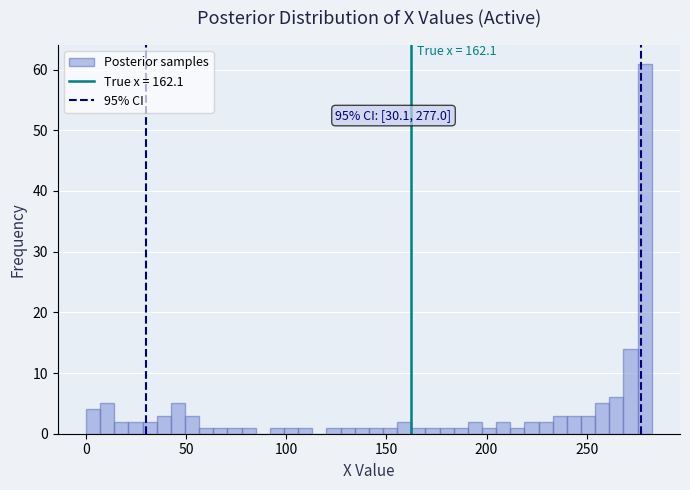

Read against the x-axis, roughly where is the centre of the tallest bar?

280